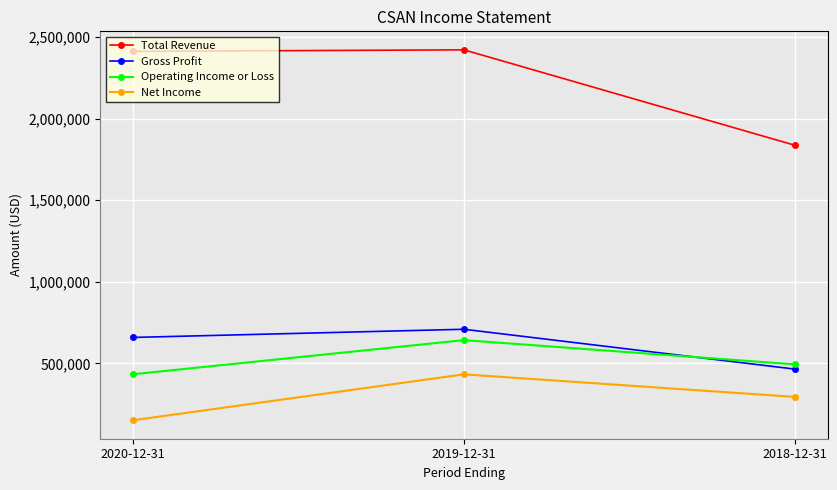

What is the label of the 2nd point from the left?

2019-12-31